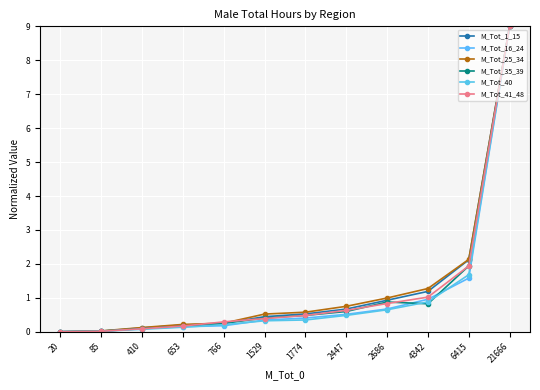

What is the difference between the M_Tot_16_24 values at 85 and 410?

0.1